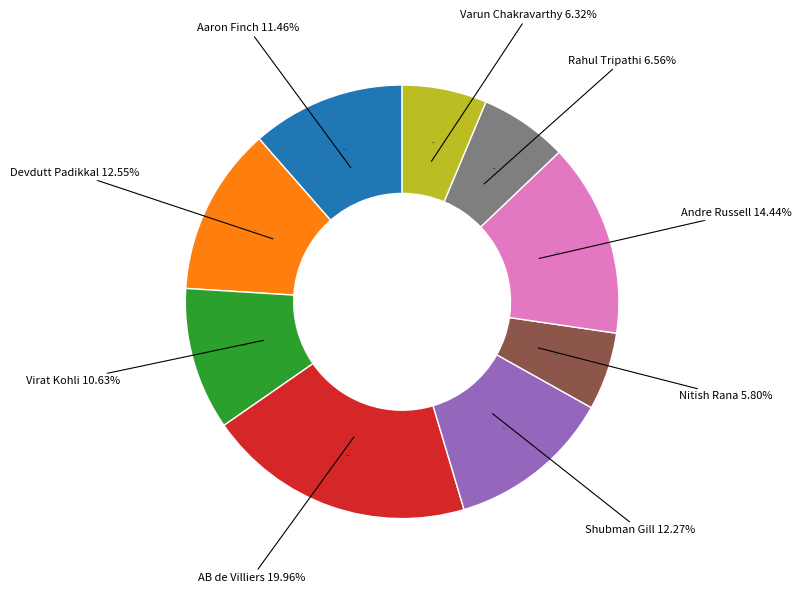

What is the largest slice in the pie chart?

AB de Villiers